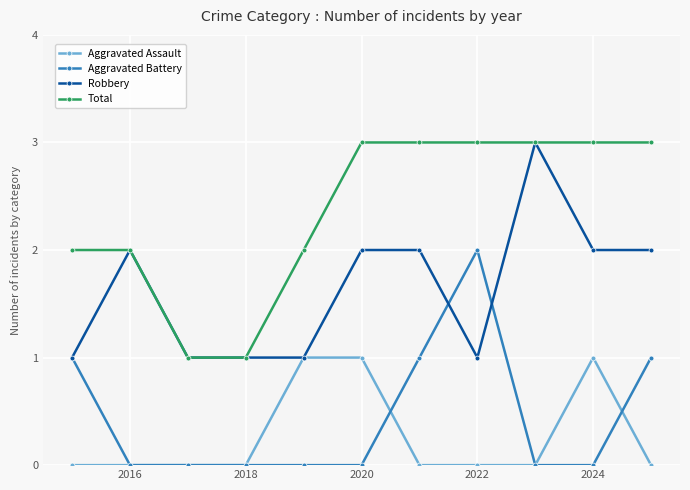

True or false: Aggravated Battery and Total intersect in this chart.

False